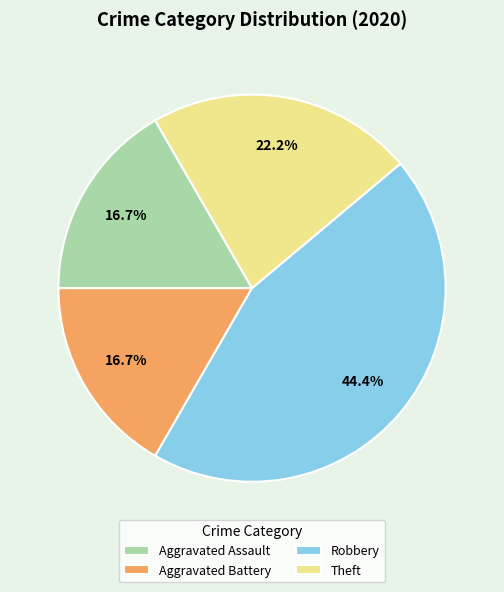

To the nearest percent, what is the difference between the largest and smallest slice percentages?

28%